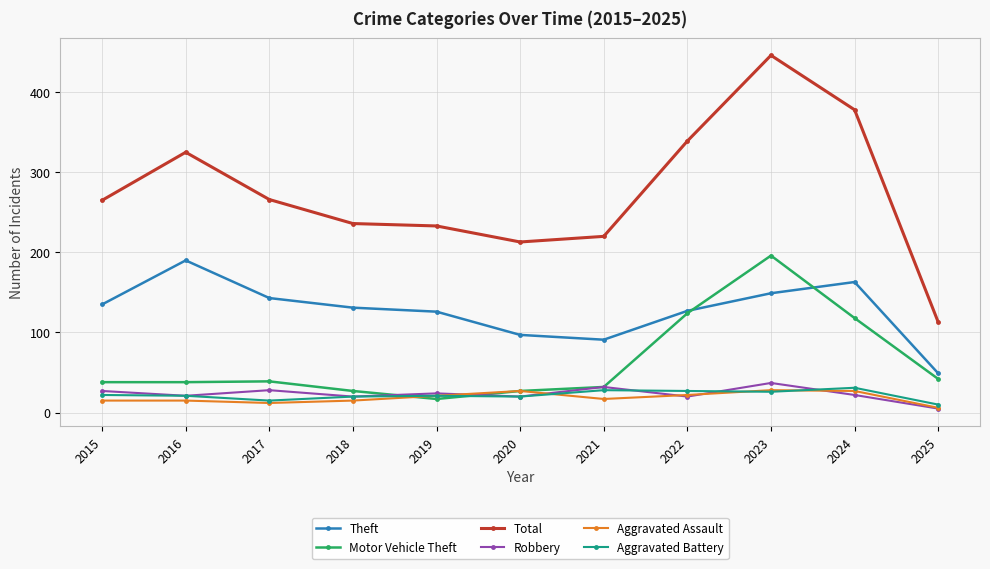

True or false: Robbery has more than 2 interior local peaks.

True